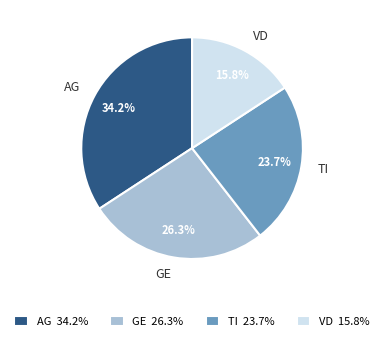

What is the largest slice in the pie chart?

AG